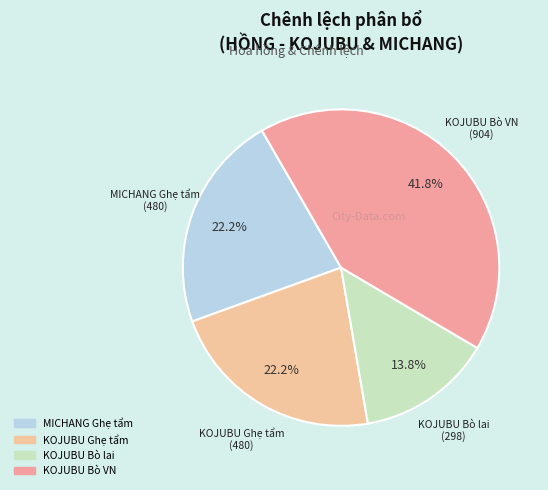

Is MICHANG Ghẹ tẩm the majority of the pie?

No